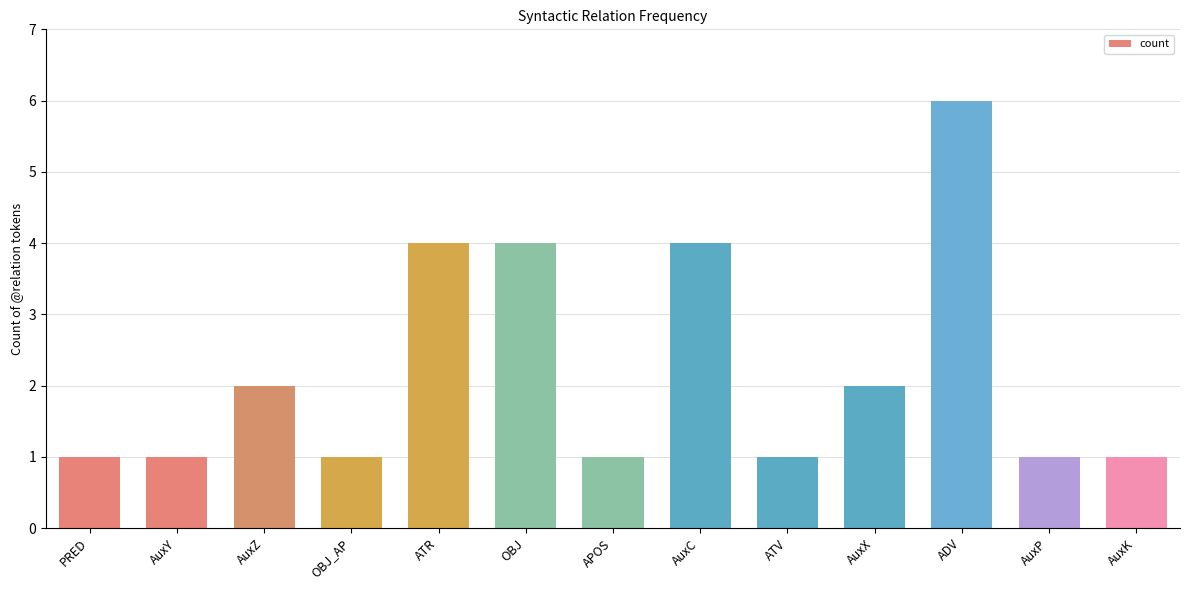

What is the average value?

2